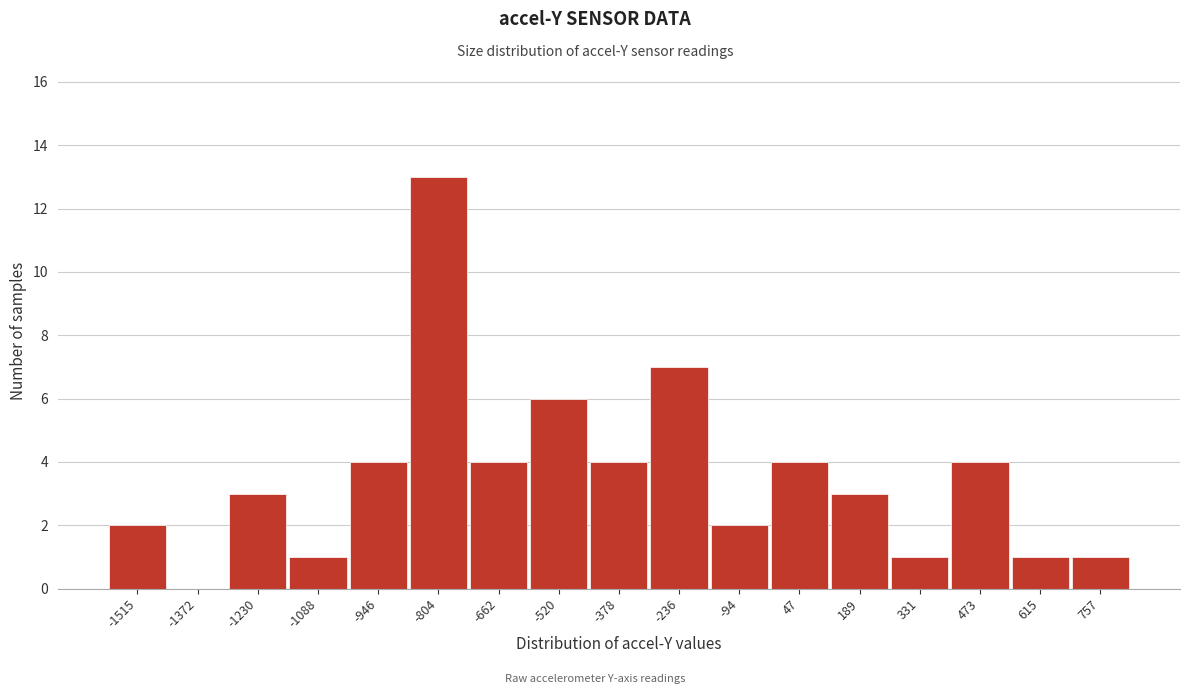

Reading right to left, list all the values displayed in this chart.

757=1	615=1	473=4	331=1	189=3	47=4	-94=2	-236=7	-378=4	-520=6	-662=4	-804=13	-946=4	-1088=1	-1230=3	-1372=0	-1515=2